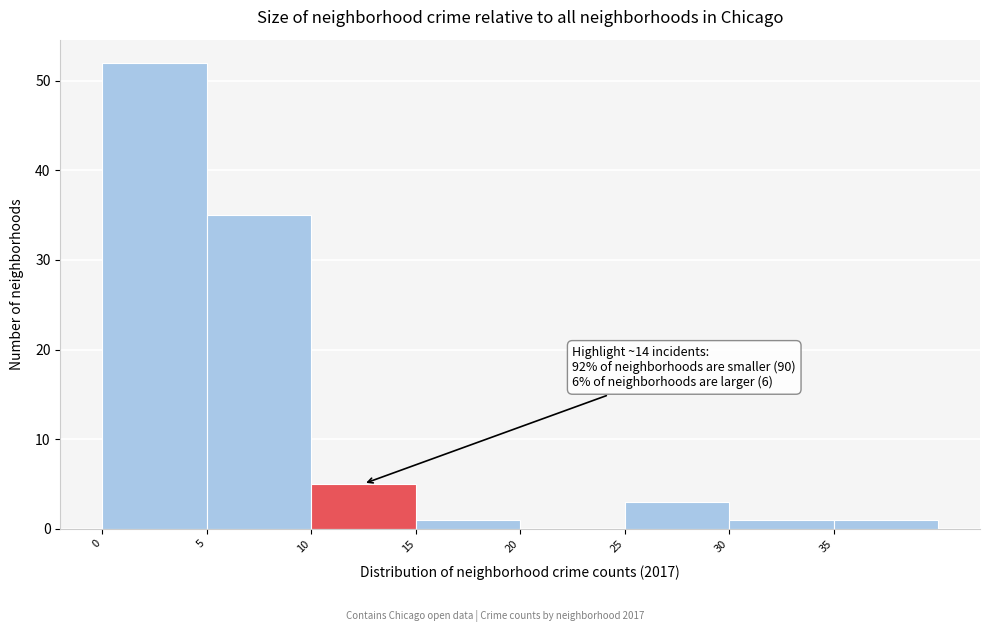

Which range on the x-axis has the tallest bar?

0 to 5